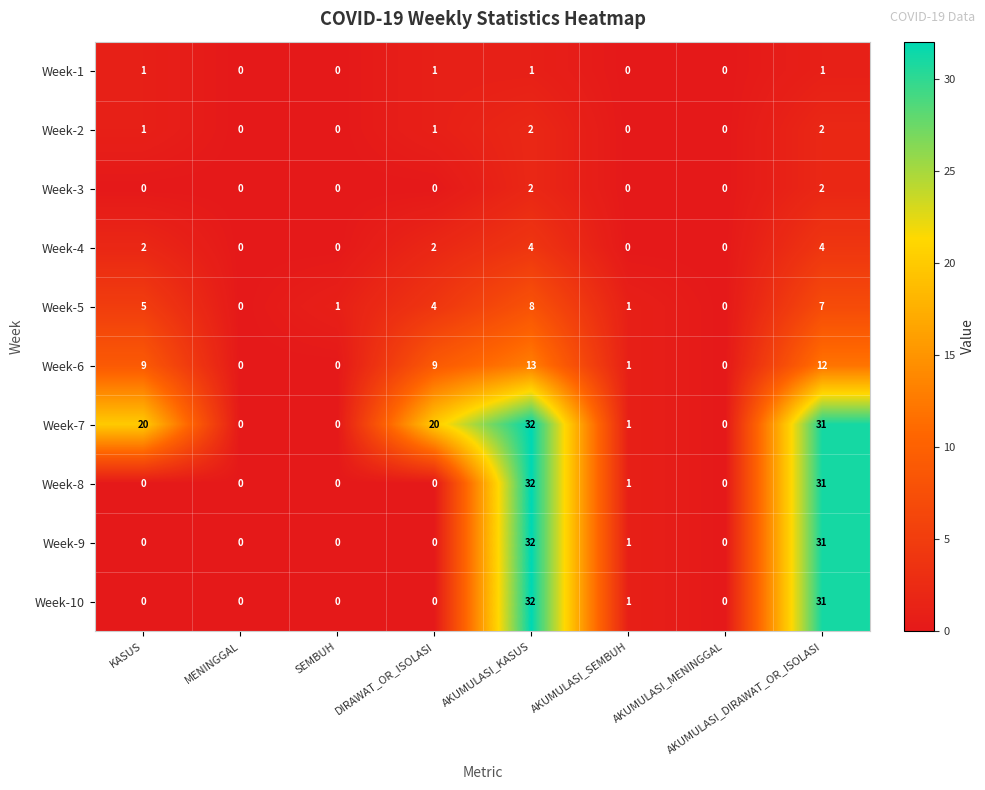

The value of Week-3 at DIRAWAT_OR_ISOLASI is 1. True or false?

False